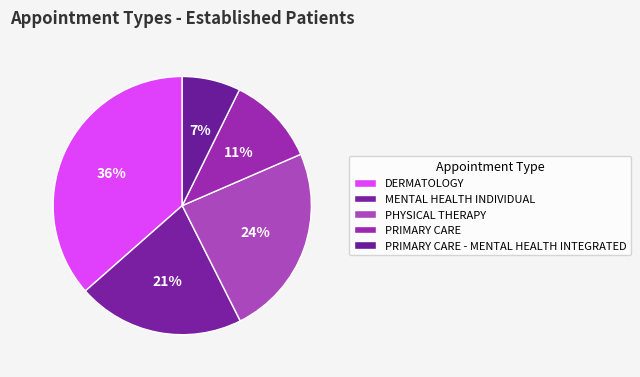

Does MENTAL HEALTH INDIVIDUAL account for over 50% of the chart?

No